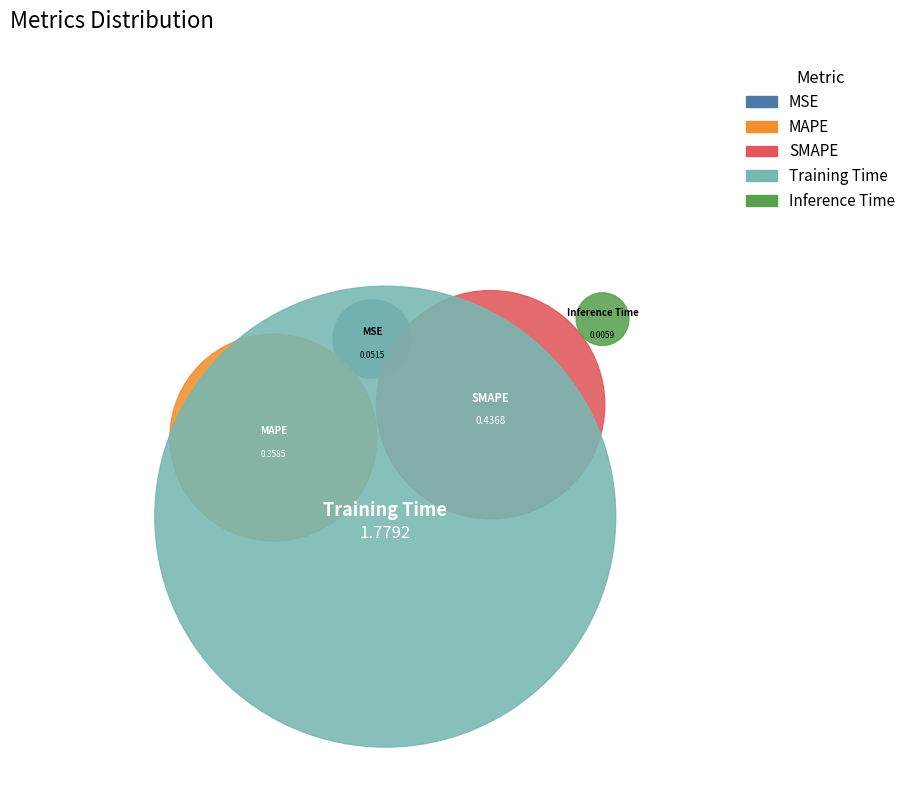

Count the number of slices in the pie.

5